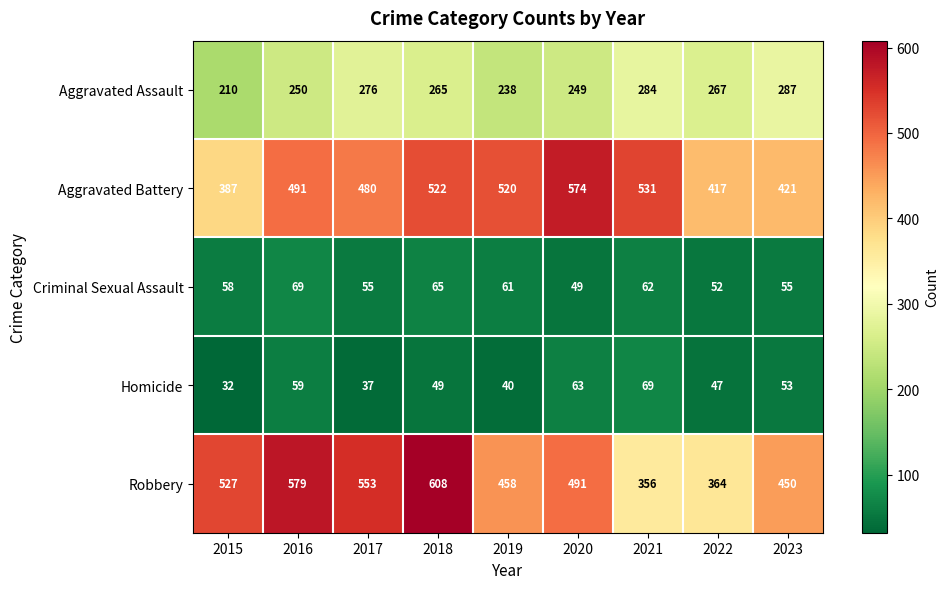

What is the average value of the Homicide series?

50